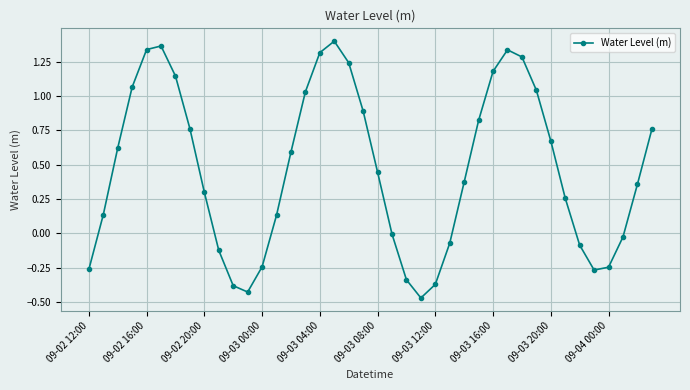

What is the average value?

0.5